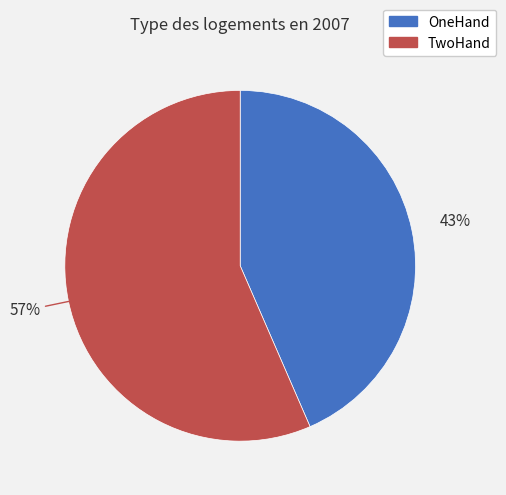

What percentage is the OneHand slice, to the nearest percent?

43%